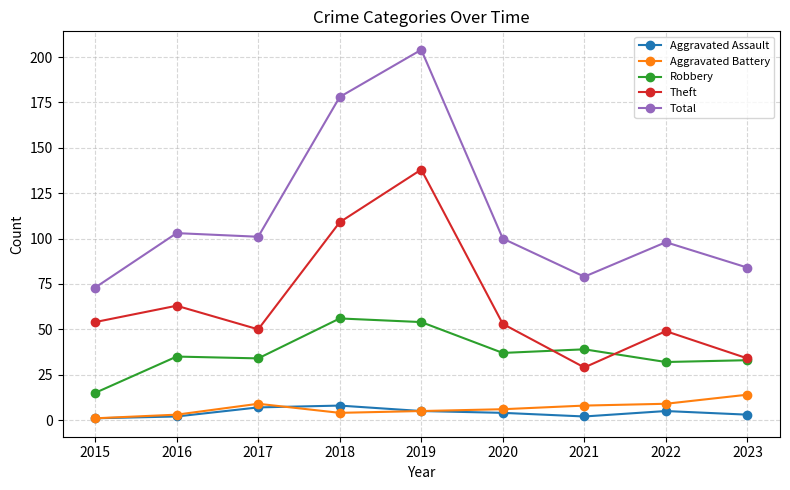

True or false: Aggravated Battery and Robbery intersect in this chart.

False